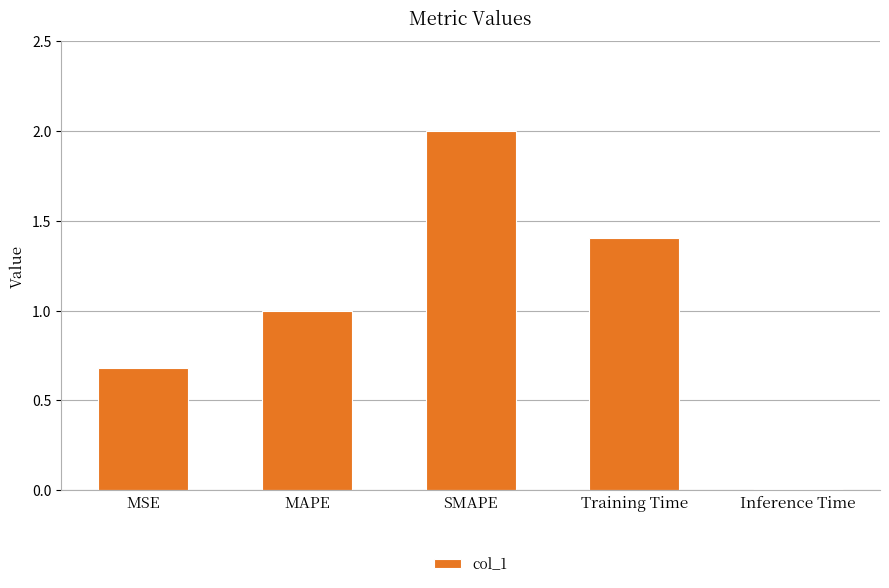

The value at SMAPE is 0.5. True or false?

False